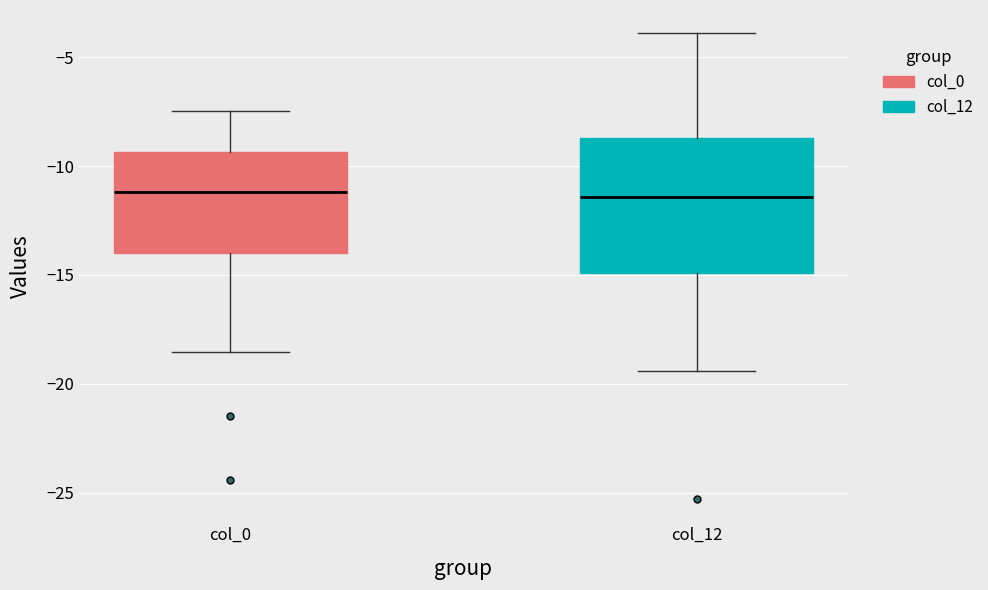

Comparing the boxes themselves (not the whiskers), which one is the tallest?

col_12